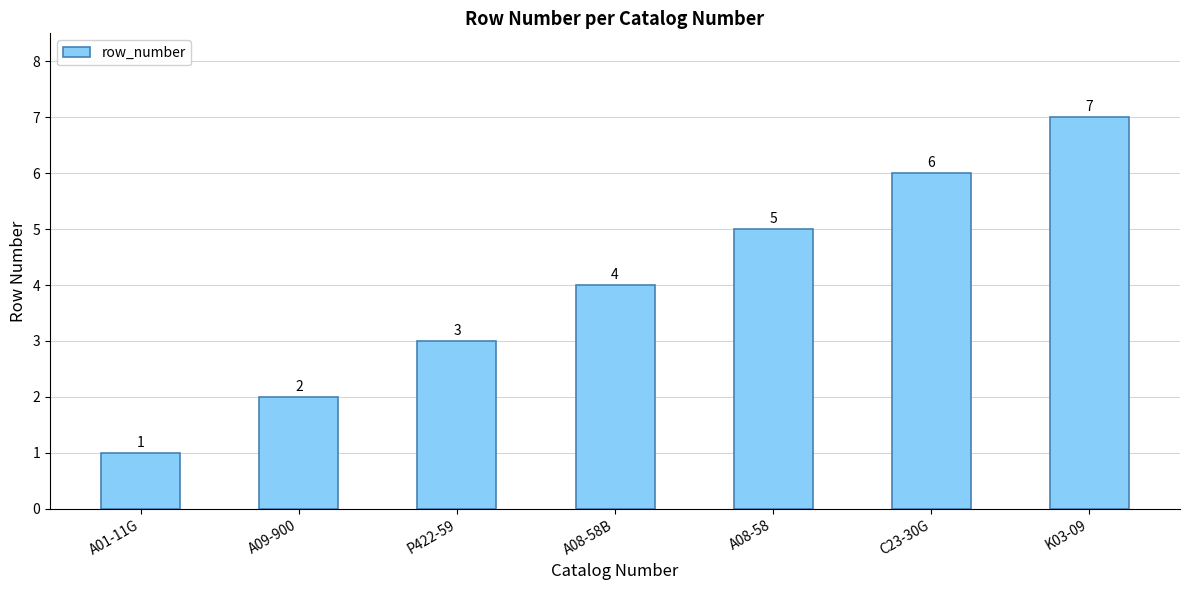

Rank the categories by value from highest to lowest.

K03-09, C23-30G, A08-58, A08-58B, P422-59, A09-900, A01-11G